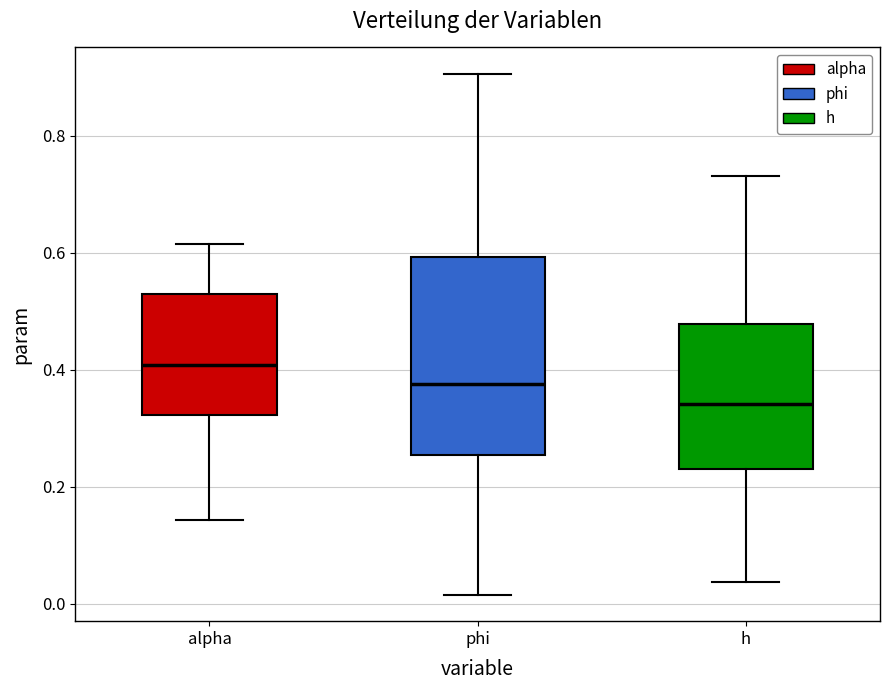

Which box has the highest median line?

alpha